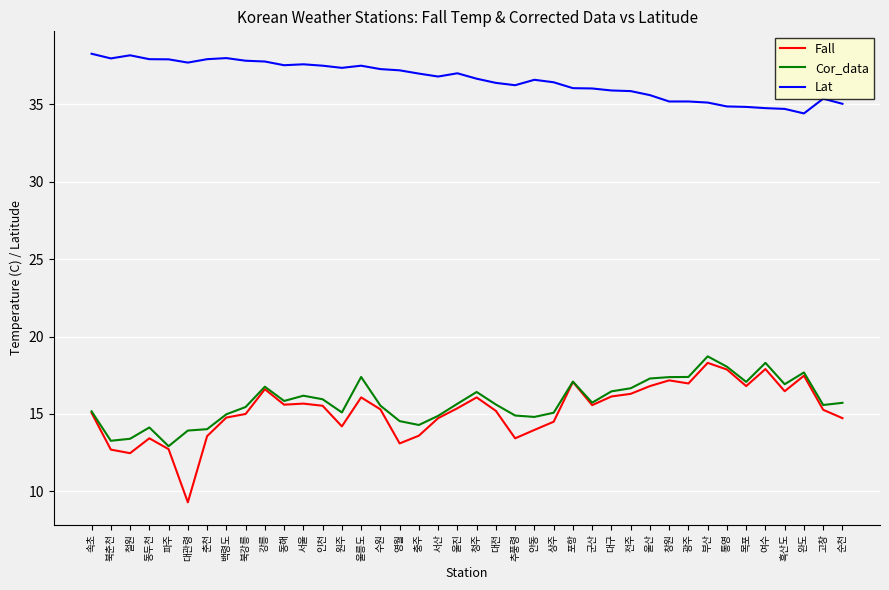

Which series has the widest spread of values?

Fall